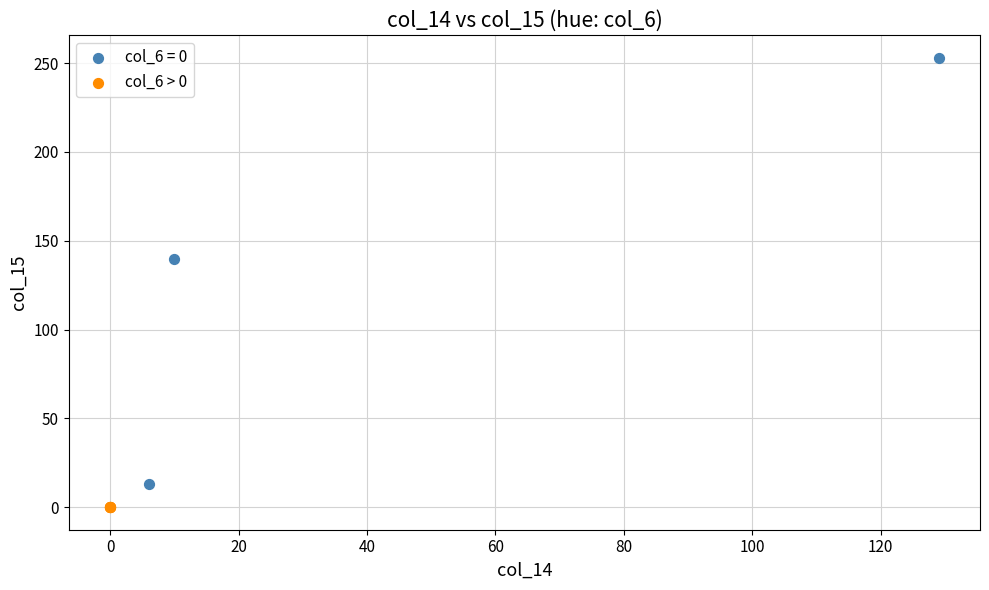

Which series contains the highest Y value?

col_6 = 0